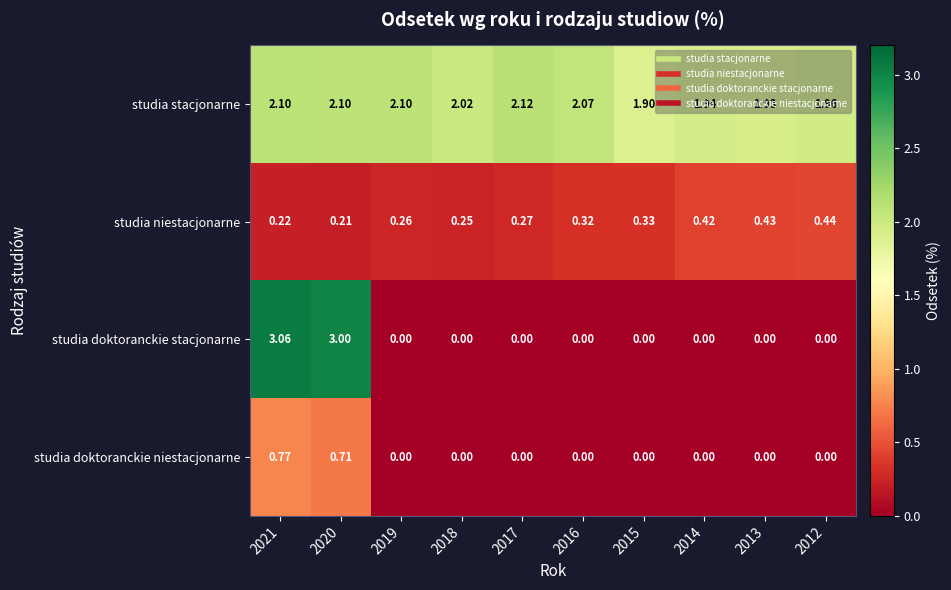

Rank the series by their maximum value, from highest to lowest.

studia doktoranckie stacjonarne, studia stacjonarne, studia doktoranckie niestacjonarne, studia niestacjonarne